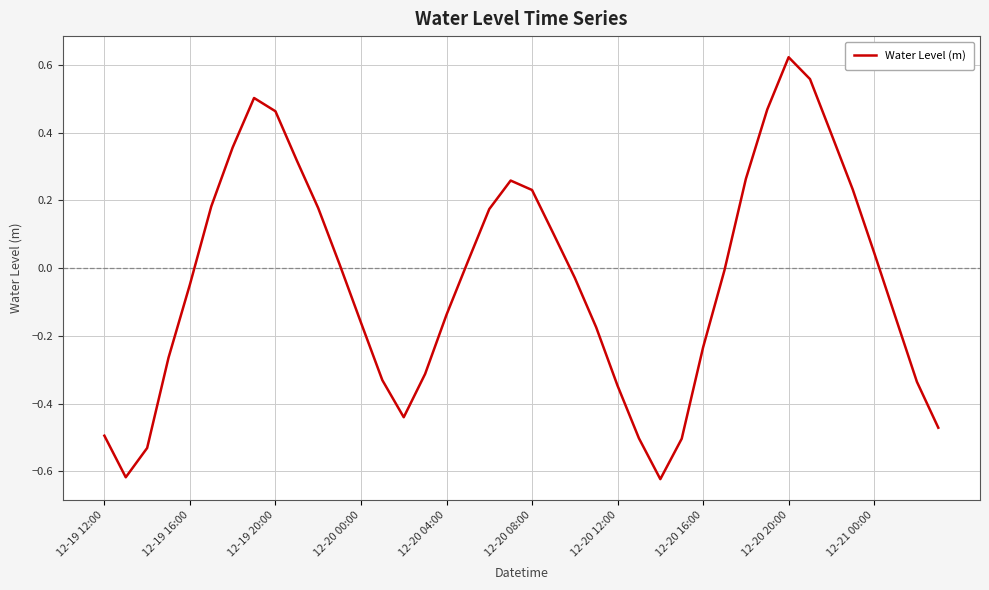

What is the difference between the maximum and minimum values?

1.2